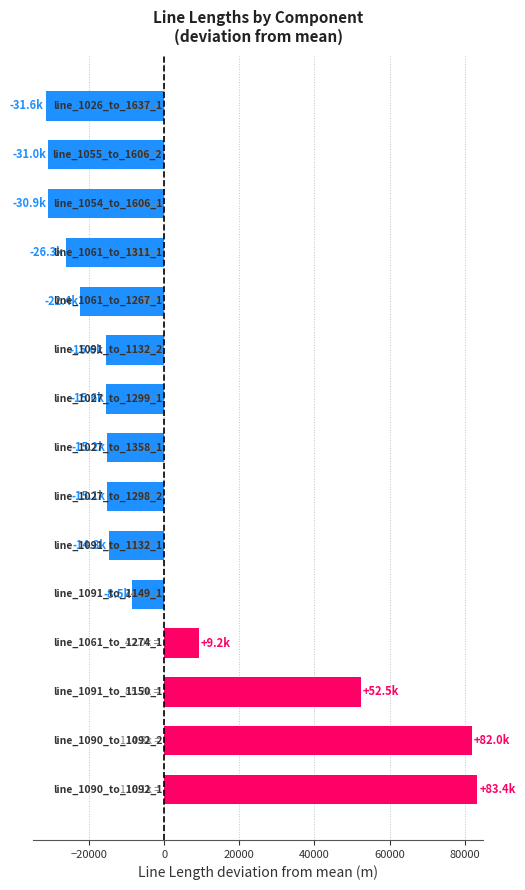

What is the smallest value displayed?

-31574.4